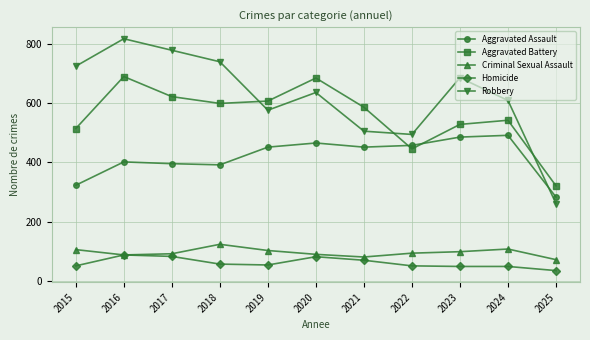

At which category does Robbery reach its first local valley?

2019